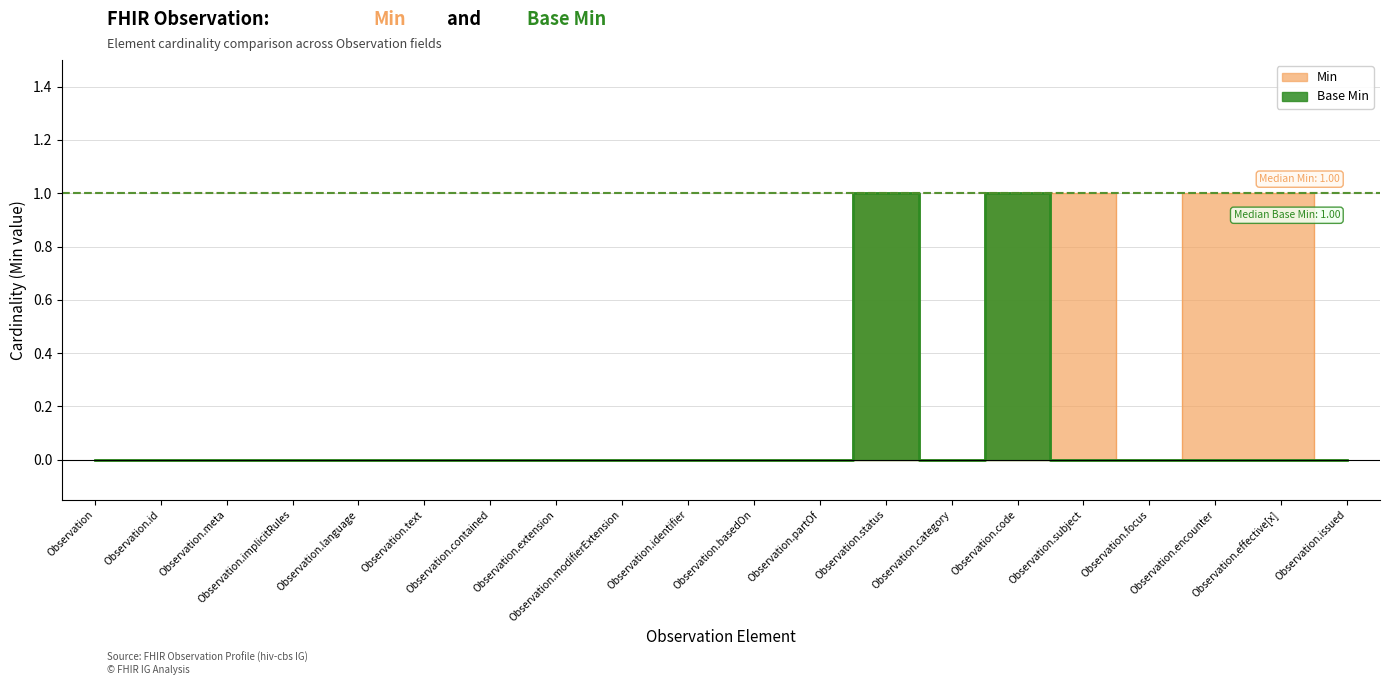

In Min, how many points are lower than both neighbors (excluding endpoints)?

2